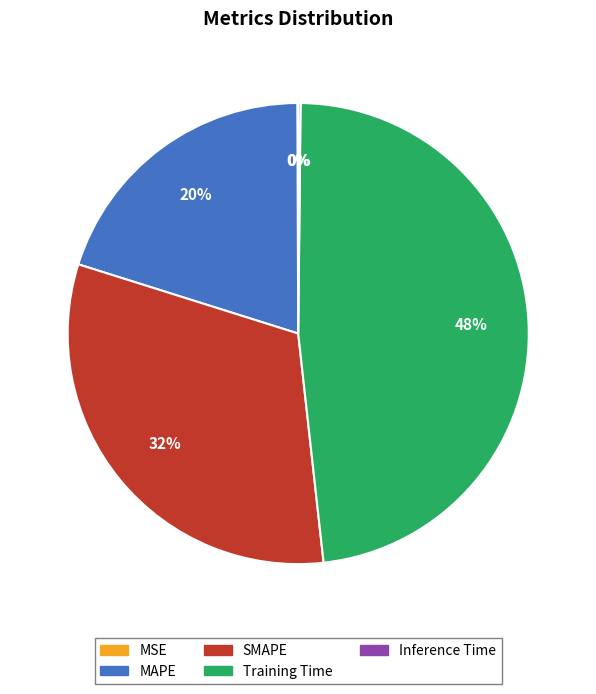

Combined, do SMAPE and Training Time account for over 50%?

Yes